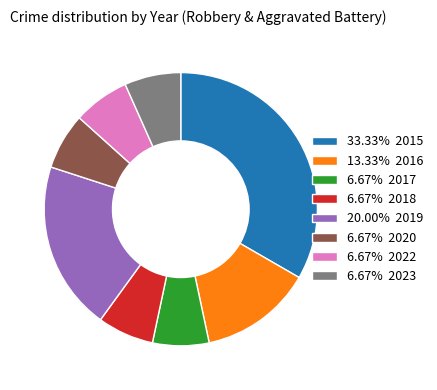

Does 13.33% 2016 account for over 50% of the chart?

No